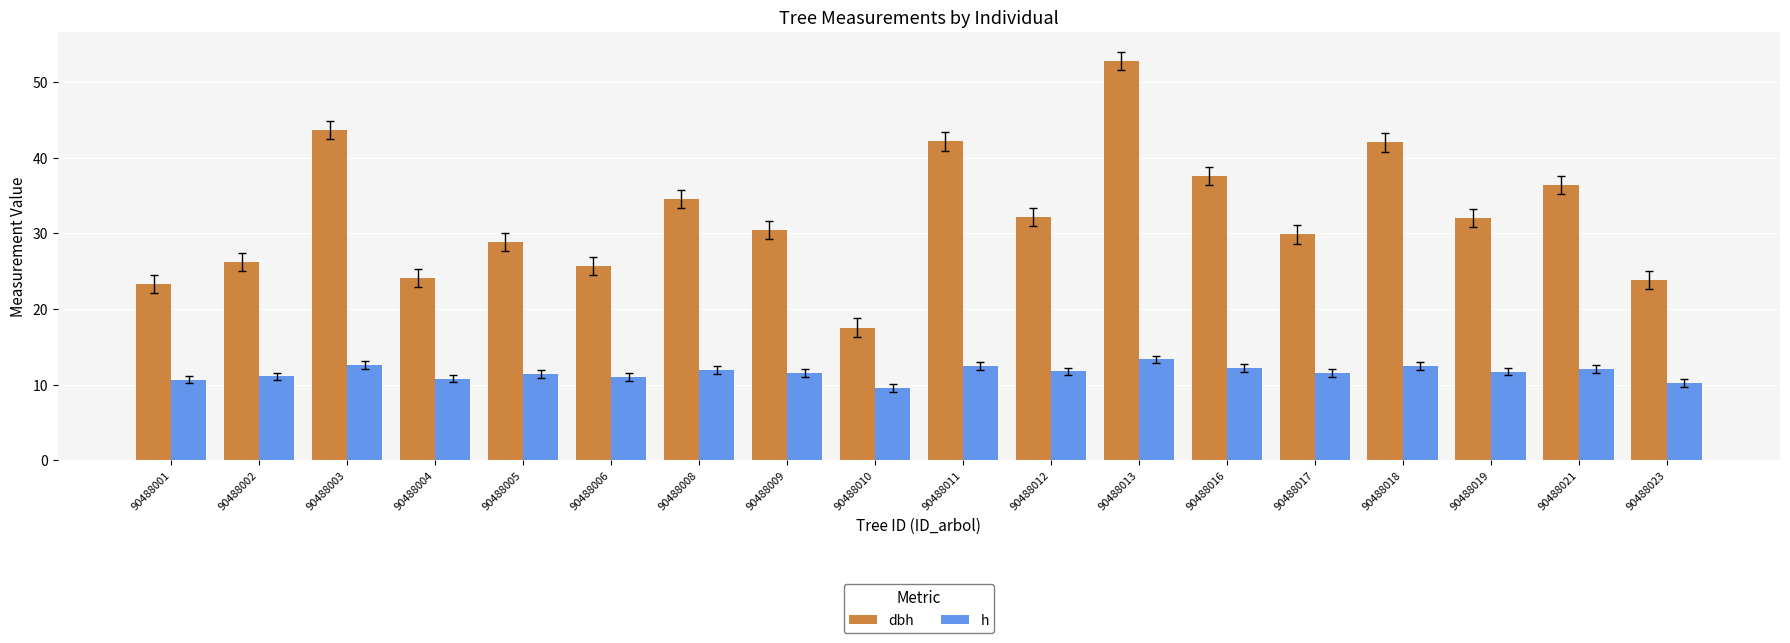

The value of dbh at 90488017 is 46.1. True or false?

False